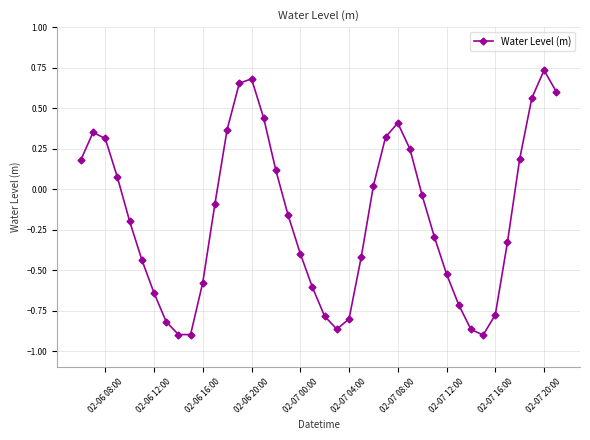

What is the difference between the maximum and minimum values?

1.6